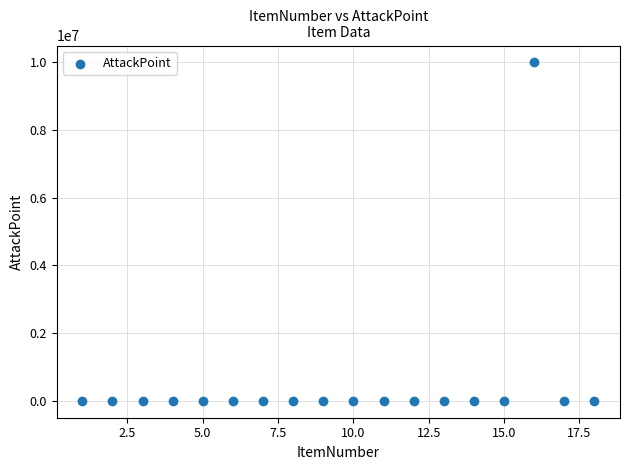

What is the range of Y values (max minus min)?

10000000